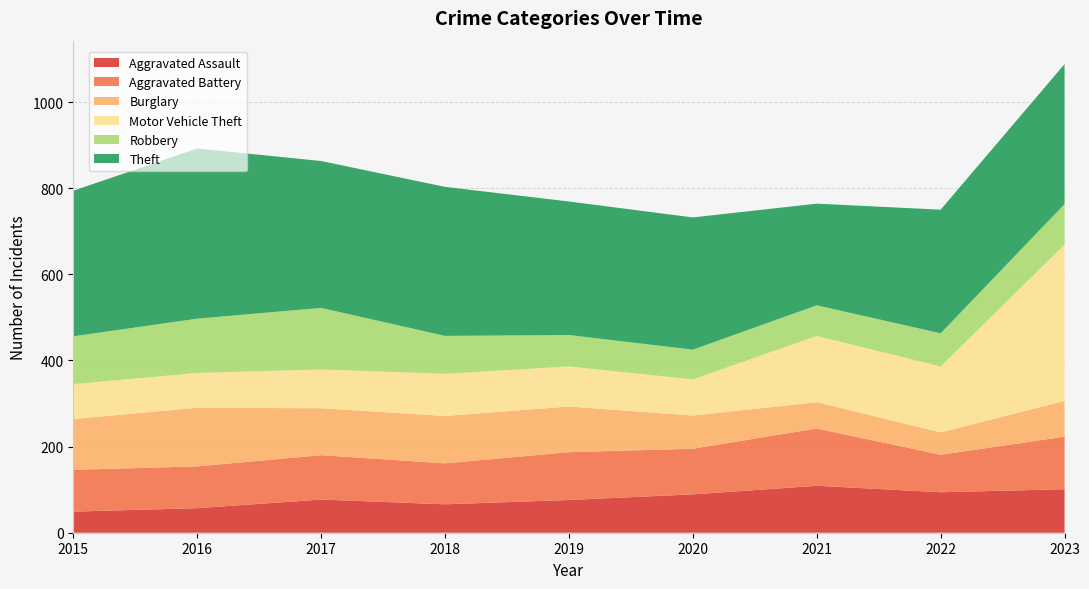

Reading left to right, transcribe all the data shown in this chart.

Aggravated Assault: 49	57	77	66	76	89	109	94	101
Aggravated Battery: 97	97	103	95	111	106	133	87	122
Burglary: 118	136	109	110	106	77	61	52	83
Motor Vehicle Theft: 81	81	90	98	93	84	154	153	363
Robbery: 111	126	143	88	73	69	71	77	94
Theft: 338	395	341	346	310	307	236	287	325